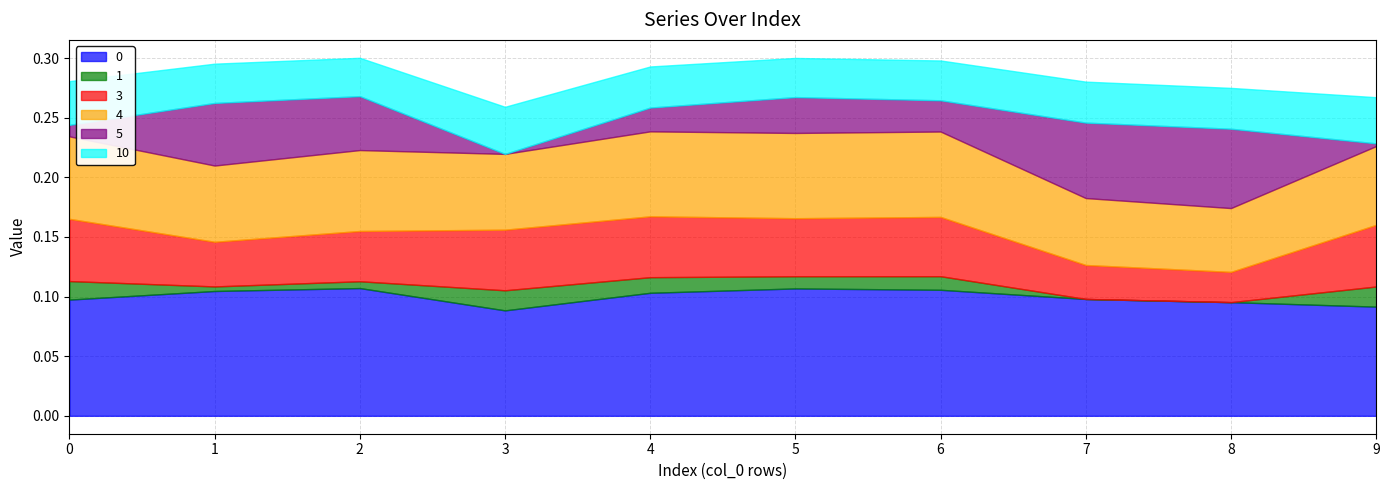

Count the number of categories in the chart.

10